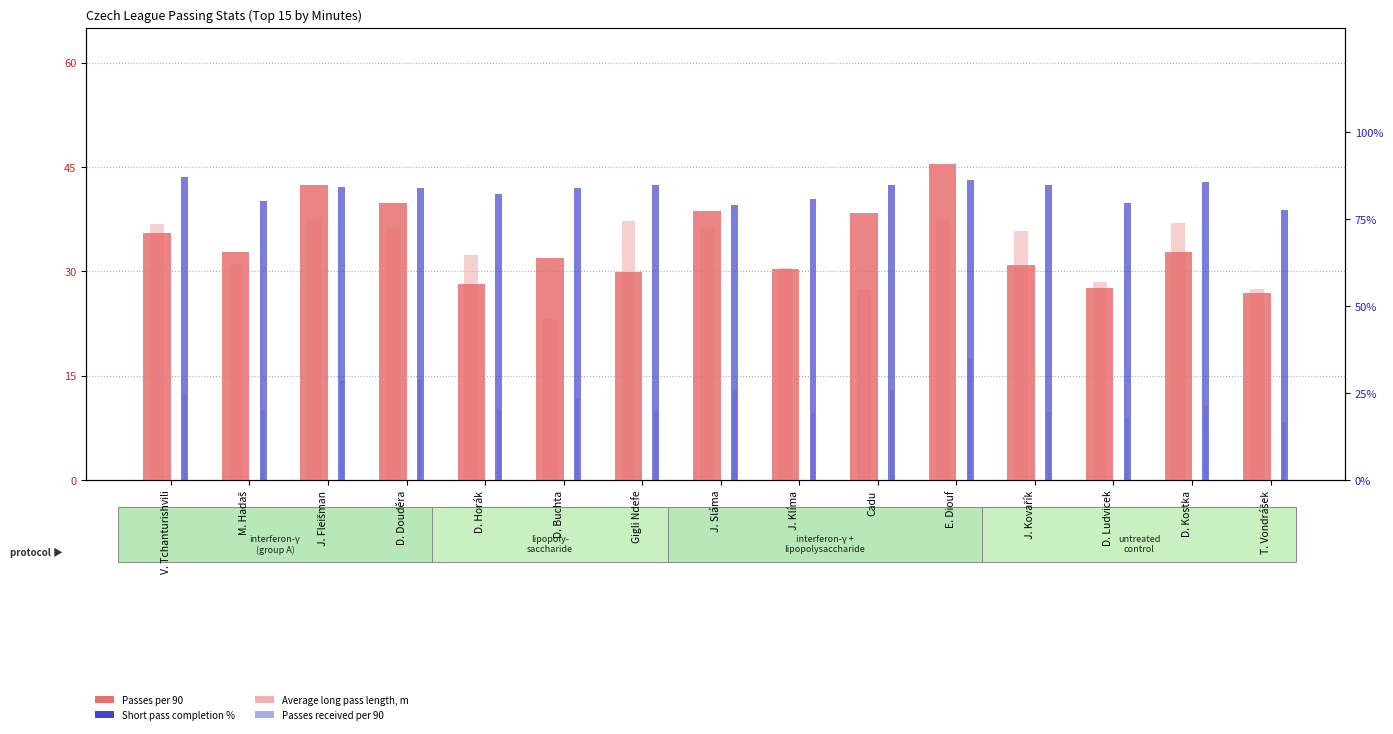

The value of Passes received per 90 at D. Horák is 27.1. True or false?

False